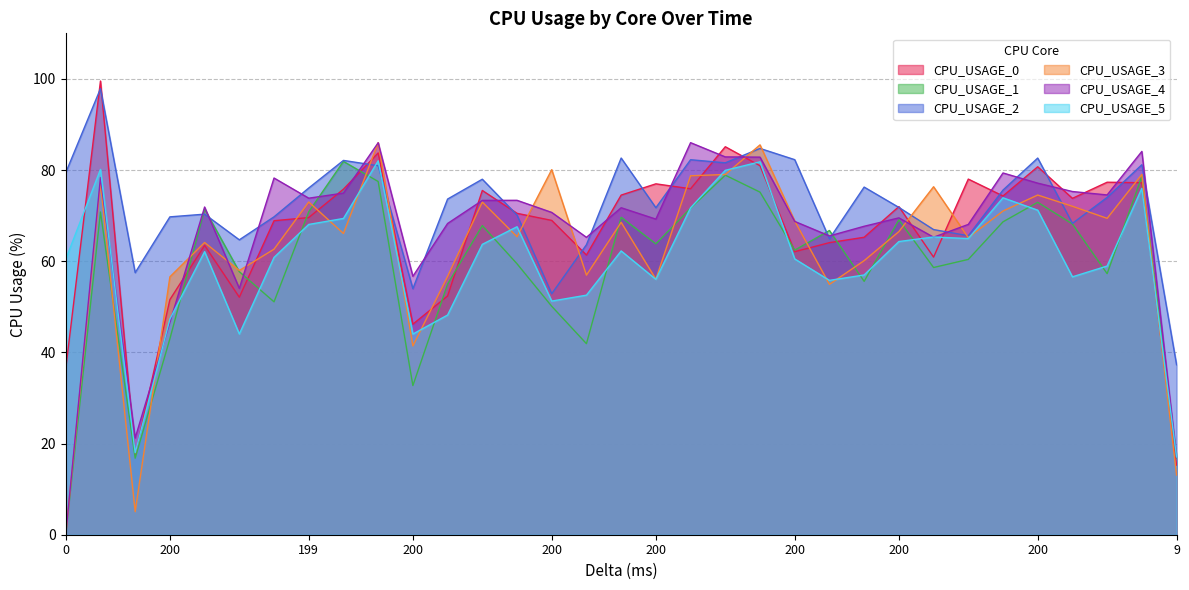

How many lines are shown in the chart?

6